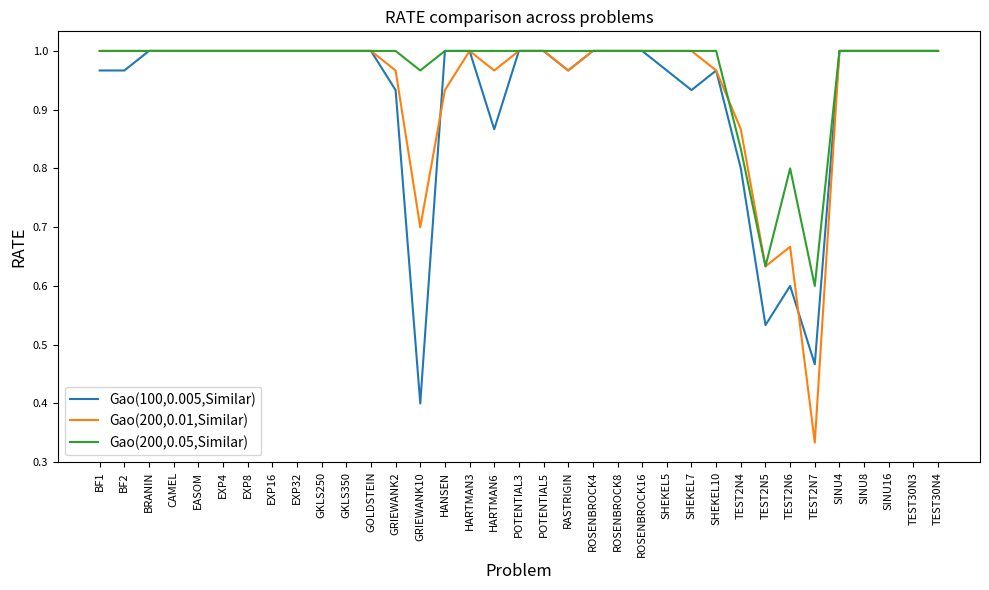

What is the total value across all series at POTENTIAL3?

3.0